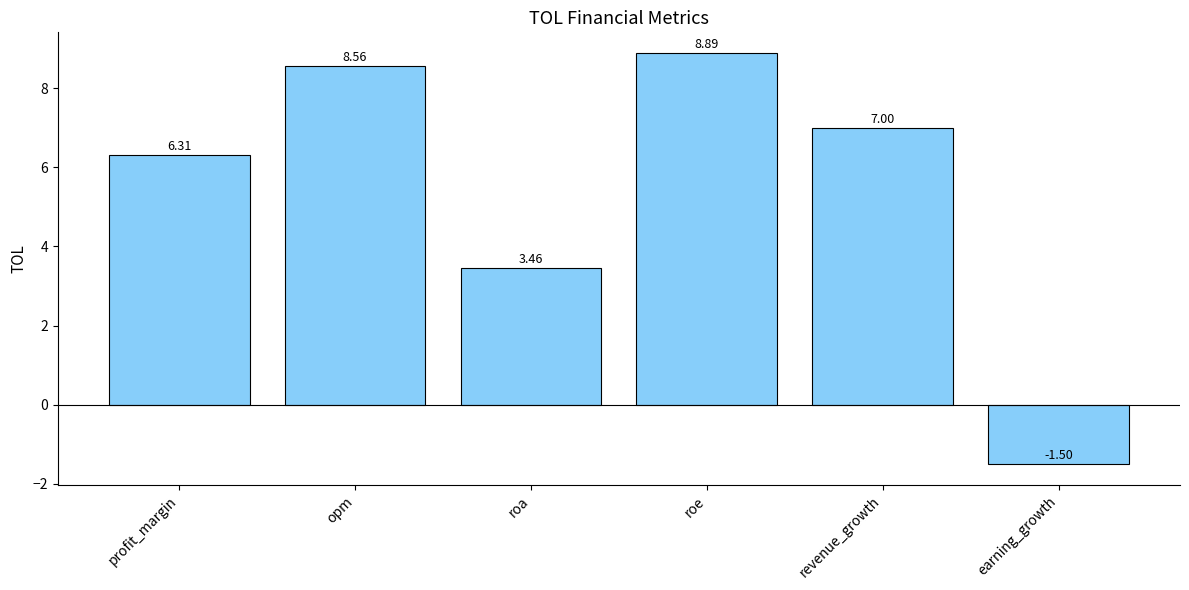

Are the bars grouped side by side (vs. stacked)?

No